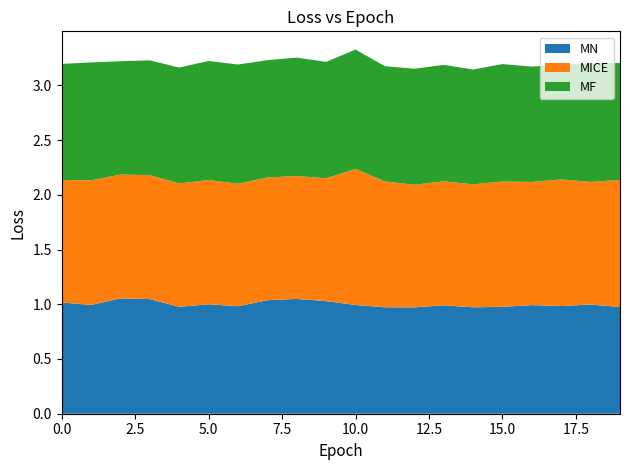

Reading left to right, transcribe all the data shown in this chart.

MN: 1.0	1.0	1.1	1.0	1.0	1.0	1.0	1.0	1.0	1.0	1.0	1.0	1.0	1.0	1.0	1.0	1.0	1.0	1.0	1.0
MICE: 1.1	1.1	1.1	1.1	1.1	1.1	1.1	1.1	1.1	1.1	1.2	1.1	1.1	1.1	1.1	1.1	1.1	1.2	1.1	1.2
MF: 1.1	1.1	1.0	1.0	1.1	1.1	1.1	1.1	1.1	1.1	1.1	1.1	1.1	1.1	1.0	1.1	1.1	1.0	1.1	1.1